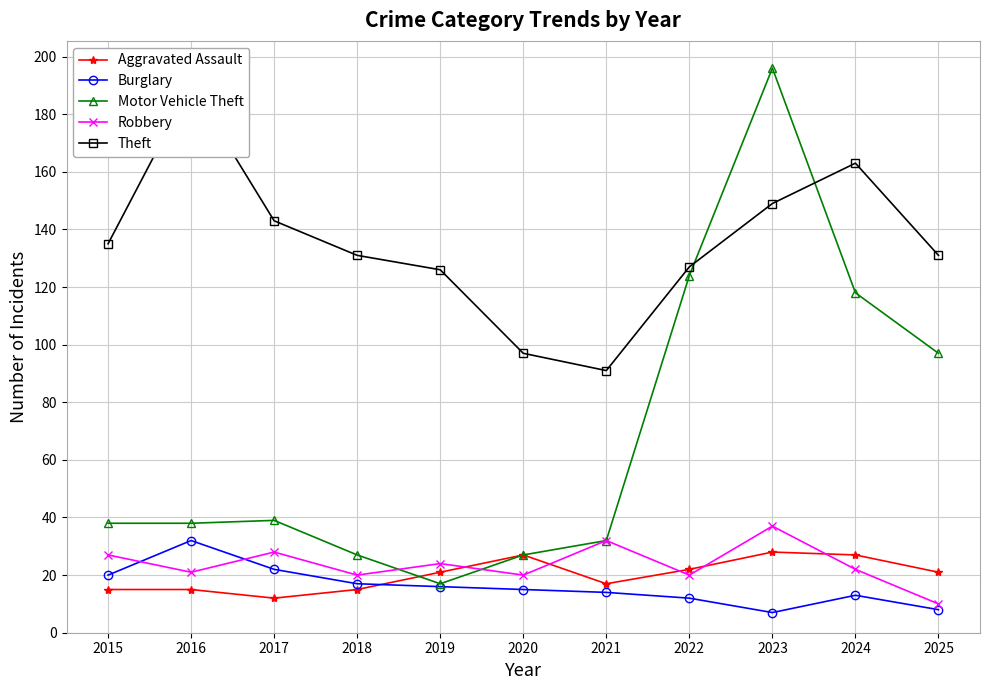

Which has a higher value, 2019 or 2021?

2019